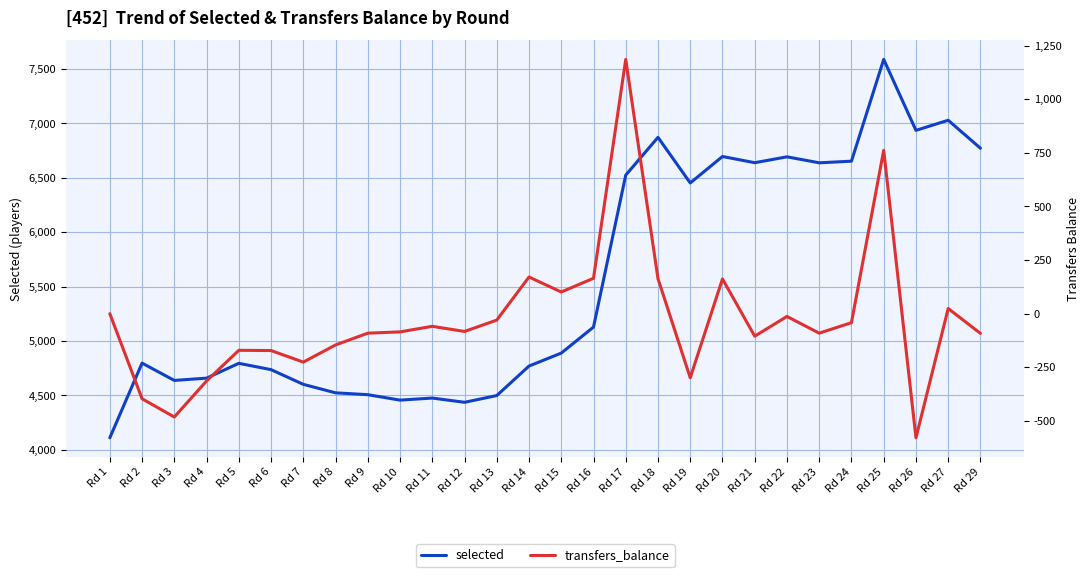

Reading left to right, list all the values displayed in this chart.

selected: Rd 1=4111	Rd 2=4797	Rd 3=4638	Rd 4=4659	Rd 5=4795	Rd 6=4737	Rd 7=4602	Rd 8=4524	Rd 9=4507	Rd 10=4457	Rd 11=4476	Rd 12=4437	Rd 13=4499	Rd 14=4770	Rd 15=4889	Rd 16=5128	Rd 17=6524	Rd 18=6871	Rd 19=6452	Rd 20=6695	Rd 21=6638	Rd 22=6692	Rd 23=6637	Rd 24=6652	Rd 25=7587	Rd 26=6935	Rd 27=7028	Rd 29=6771
transfers_balance: Rd 1=0	Rd 2=-397	Rd 3=-482	Rd 4=-314	Rd 5=-171	Rd 6=-172	Rd 7=-226	Rd 8=-146	Rd 9=-91	Rd 10=-85	Rd 11=-59	Rd 12=-83	Rd 13=-30	Rd 14=171	Rd 15=101	Rd 16=165	Rd 17=1186	Rd 18=163	Rd 19=-299	Rd 20=162	Rd 21=-105	Rd 22=-13	Rd 23=-91	Rd 24=-42	Rd 25=762	Rd 26=-579	Rd 27=24	Rd 29=-92